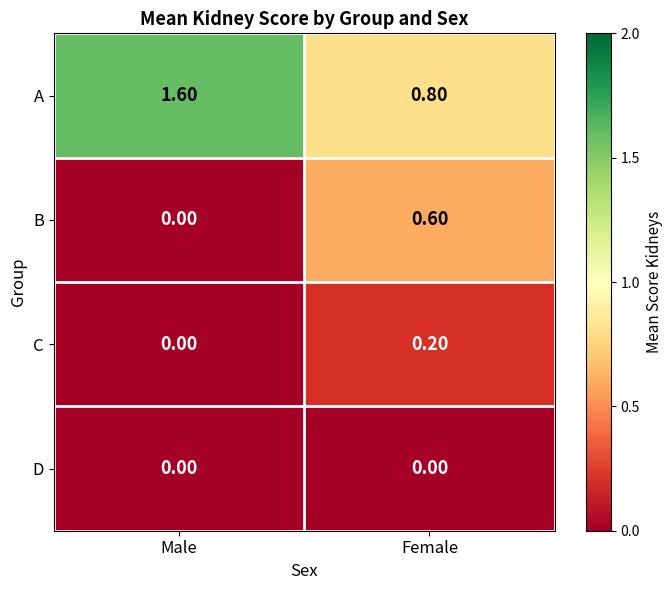

Which label corresponds to the largest value in the chart?

Male